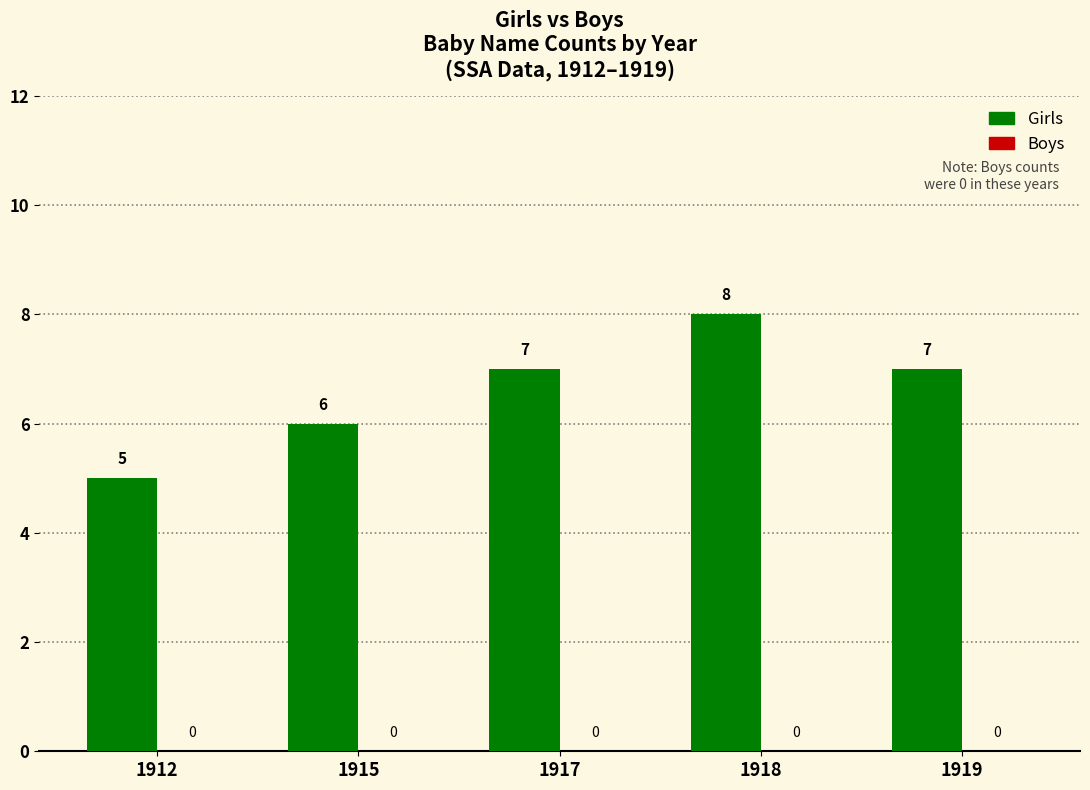

What is the sum of all values?

33